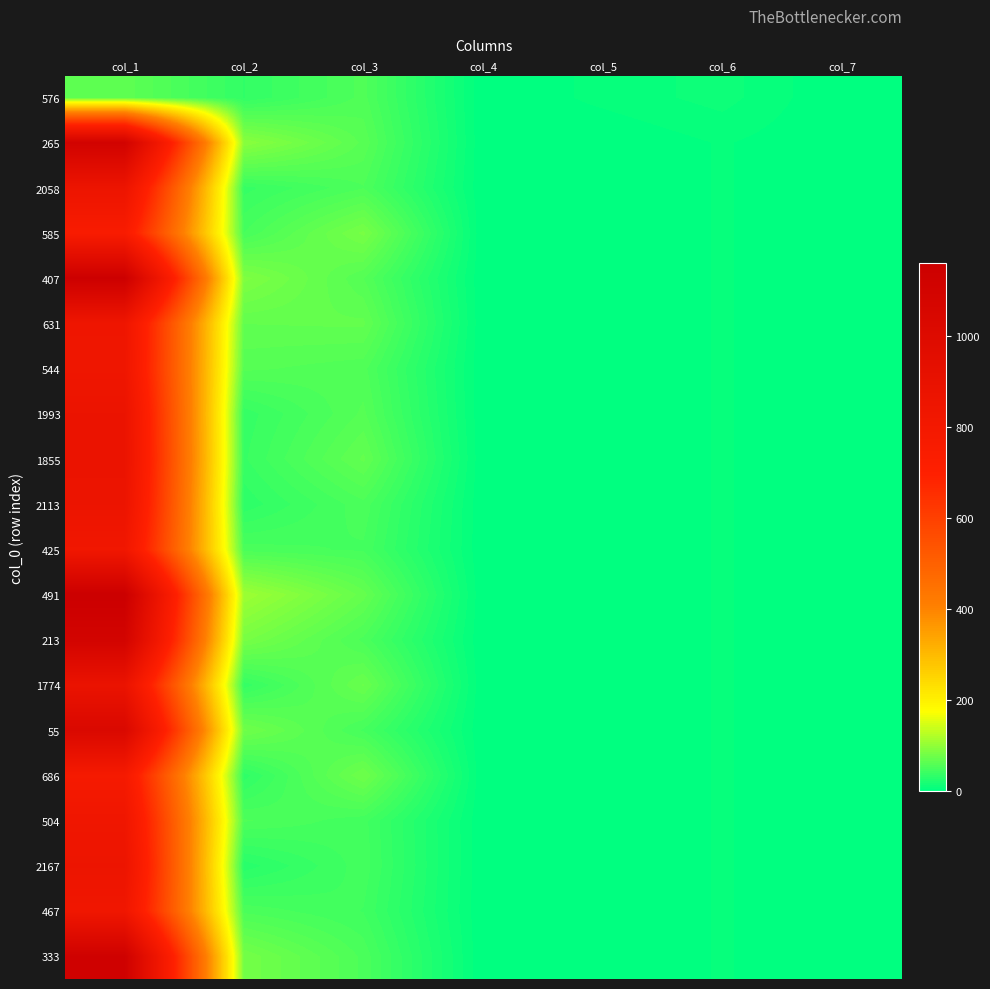

At which category is the sum across all series the highest?

col_1